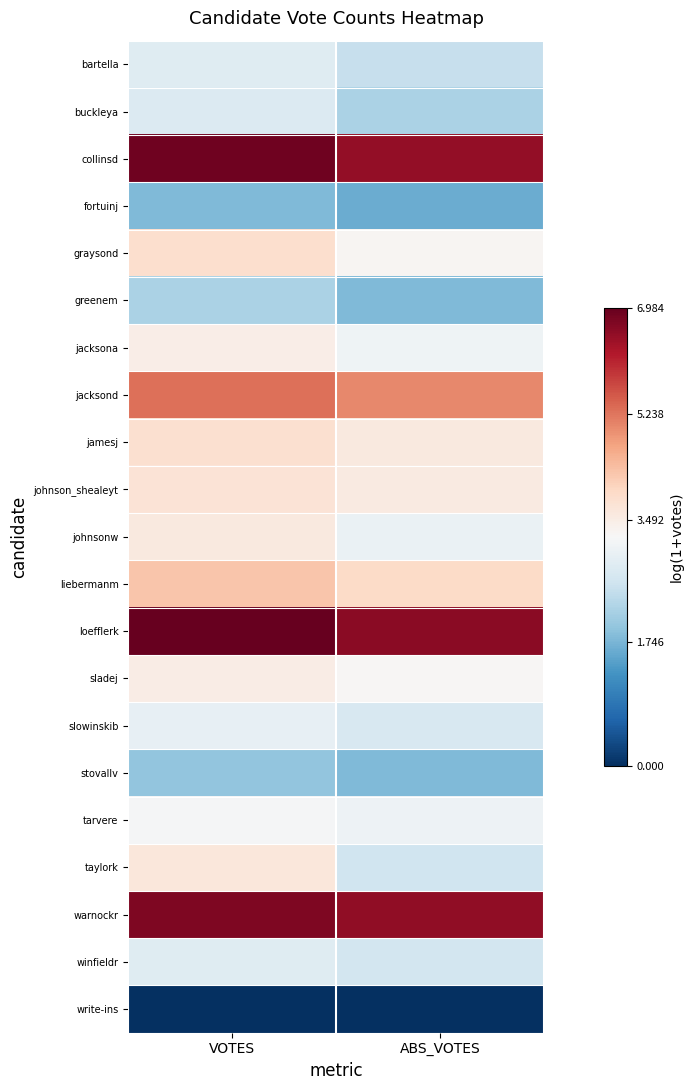

Reading left to right, what are all the values shown in this chart?

bartella: VOTES=2.8	ABS_VOTES=2.5
buckleya: VOTES=2.8	ABS_VOTES=2.2
collinsd: VOTES=6.9	ABS_VOTES=6.5
fortuinj: VOTES=1.8	ABS_VOTES=1.6
graysond: VOTES=3.9	ABS_VOTES=3.3
greenem: VOTES=2.2	ABS_VOTES=1.8
jacksona: VOTES=3.5	ABS_VOTES=3.1
jacksond: VOTES=5.3	ABS_VOTES=5.0
jamesj: VOTES=3.8	ABS_VOTES=3.6
johnson_shealeyt: VOTES=3.7	ABS_VOTES=3.6
johnsonw: VOTES=3.6	ABS_VOTES=3.0
liebermanm: VOTES=4.2	ABS_VOTES=4.0
loefflerk: VOTES=7.0	ABS_VOTES=6.6
sladej: VOTES=3.5	ABS_VOTES=3.3
slowinskib: VOTES=2.9	ABS_VOTES=2.7
stovallv: VOTES=1.9	ABS_VOTES=1.8
tarvere: VOTES=3.2	ABS_VOTES=3.0
taylork: VOTES=3.6	ABS_VOTES=2.6
warnockr: VOTES=6.7	ABS_VOTES=6.6
winfieldr: VOTES=2.8	ABS_VOTES=2.6
write-ins: VOTES=0.0	ABS_VOTES=0.0